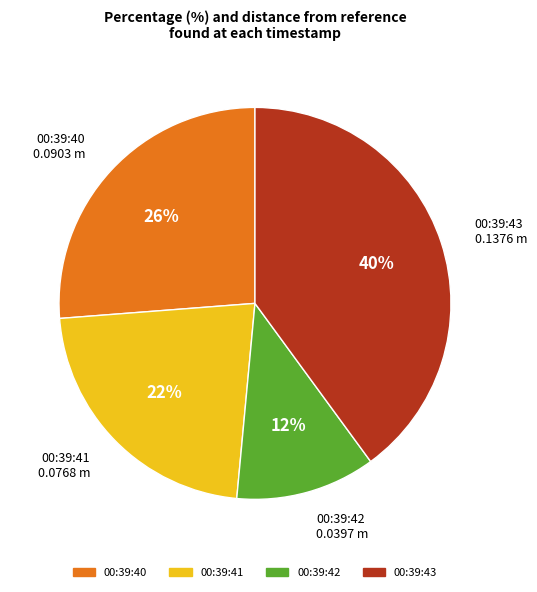

Combined, do 00:39:43 0.1376 m and 00:39:40 0.0903 m account for over 50%?

Yes